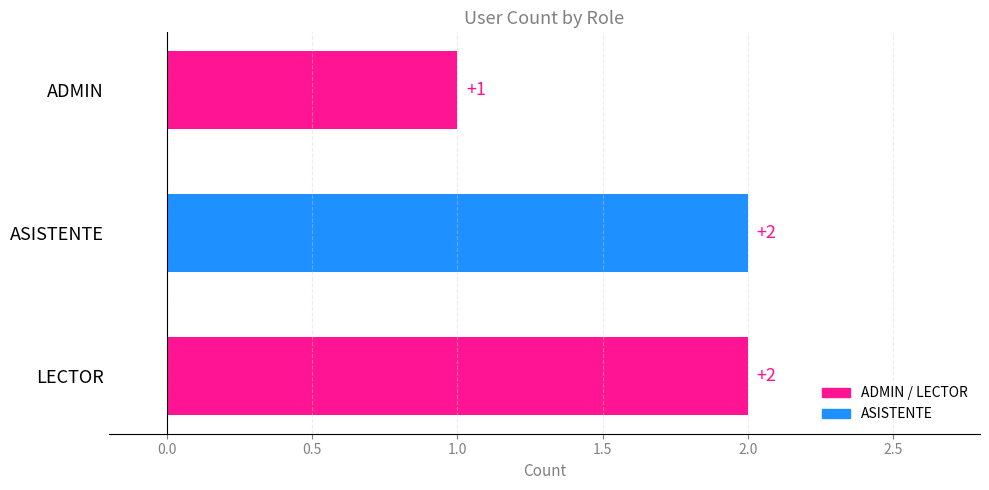

What is the maximum value shown in the chart?

2